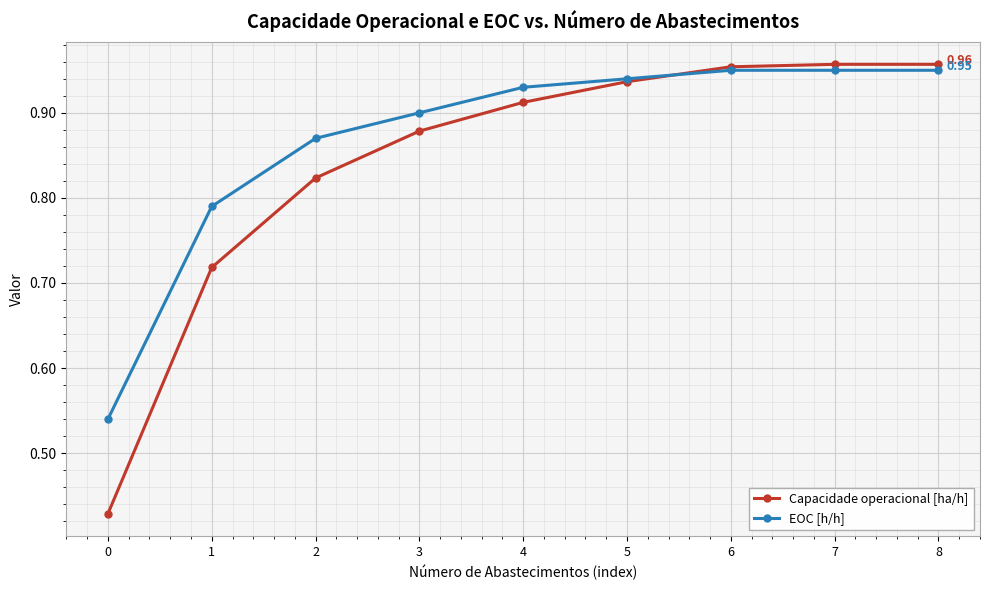

Which series changed the most between 1 and 2?

Capacidade operacional [ha/h]